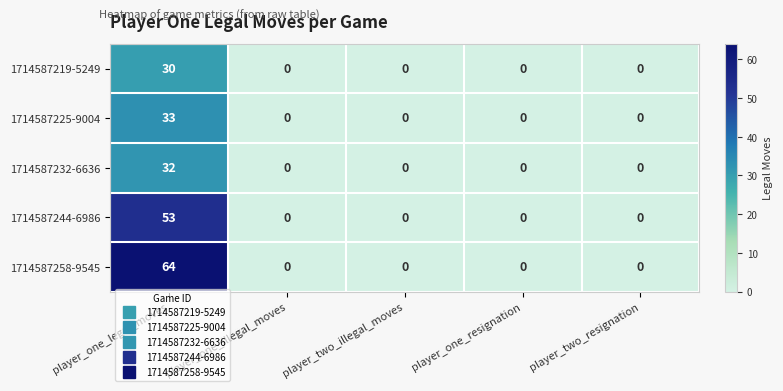

List the series in order of their peak value, lowest first.

1714587219-5249, 1714587232-6636, 1714587225-9004, 1714587244-6986, 1714587258-9545